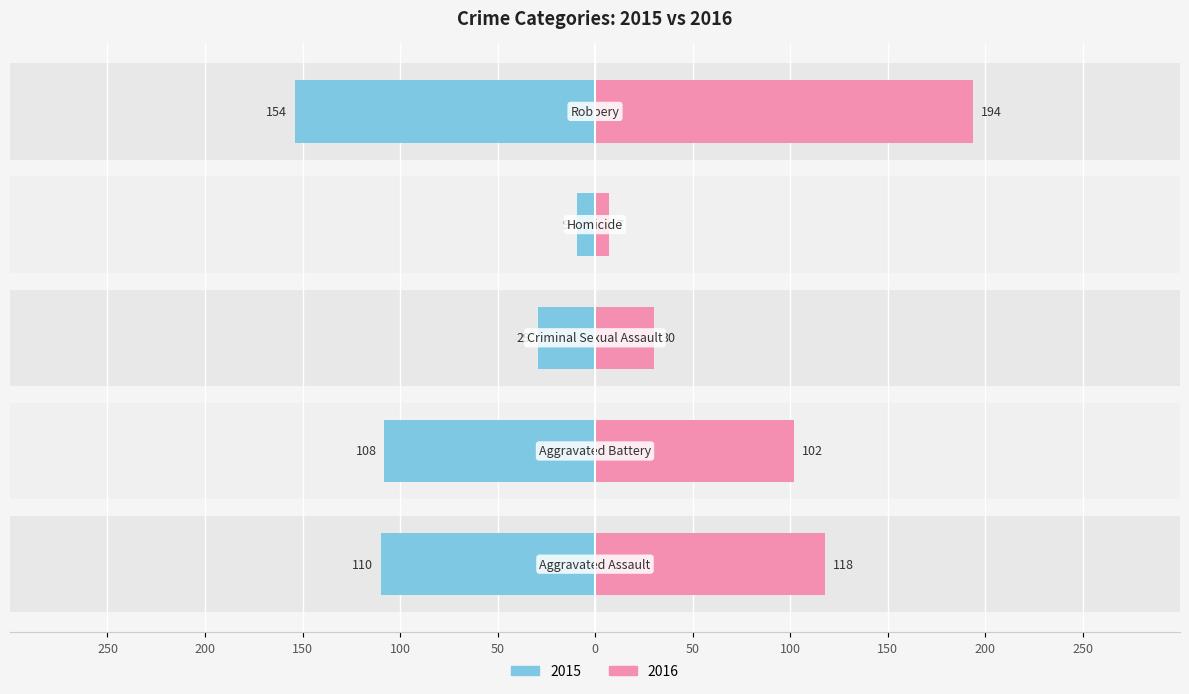

What position from the right is Homicide?

2